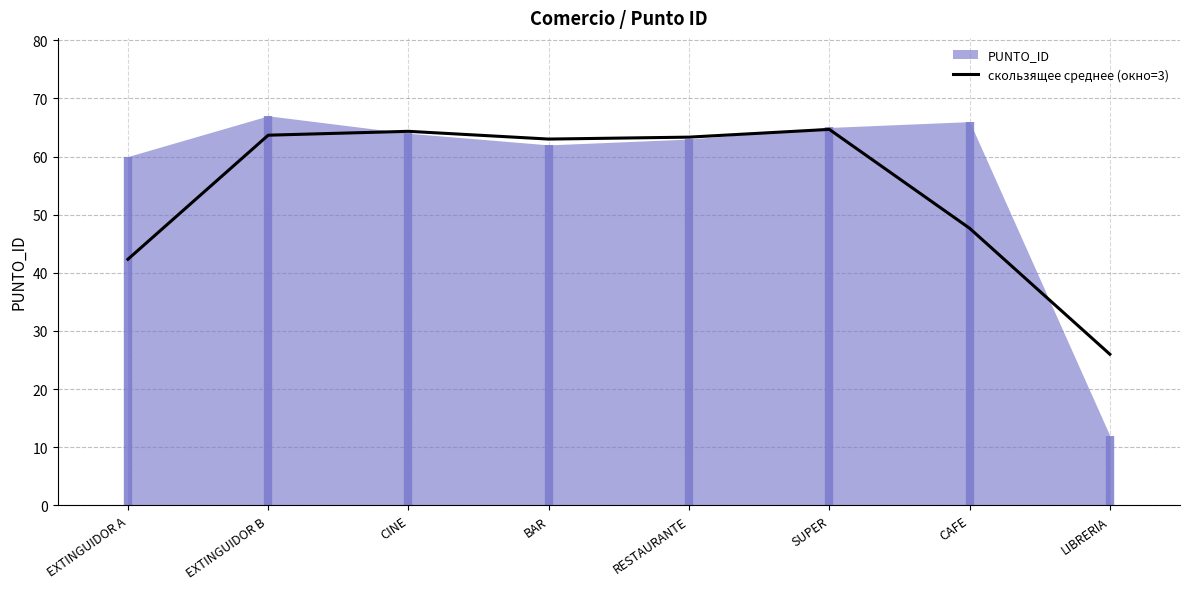

How many lines are shown in the chart?

1